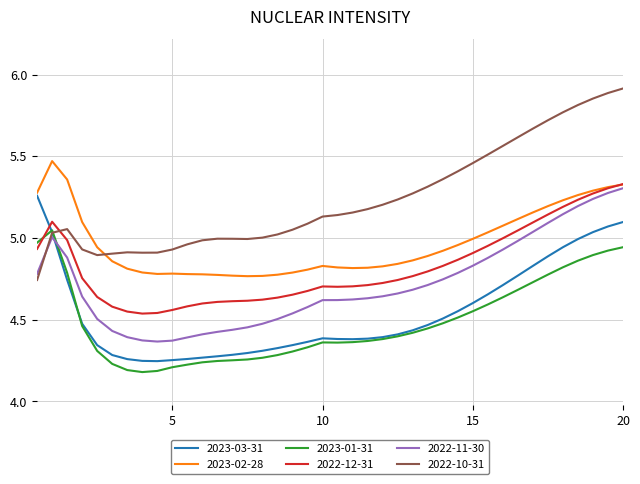

True or false: 2022-11-30 and 2023-03-31 cross at least once.

True